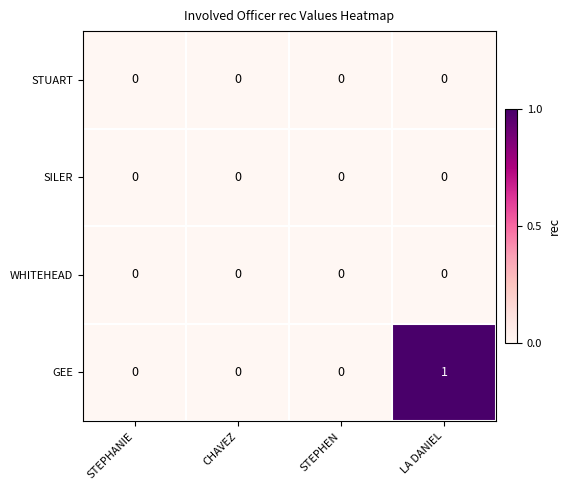

The WHITEHEAD series shows 0 at CHAVEZ. True or false?

True